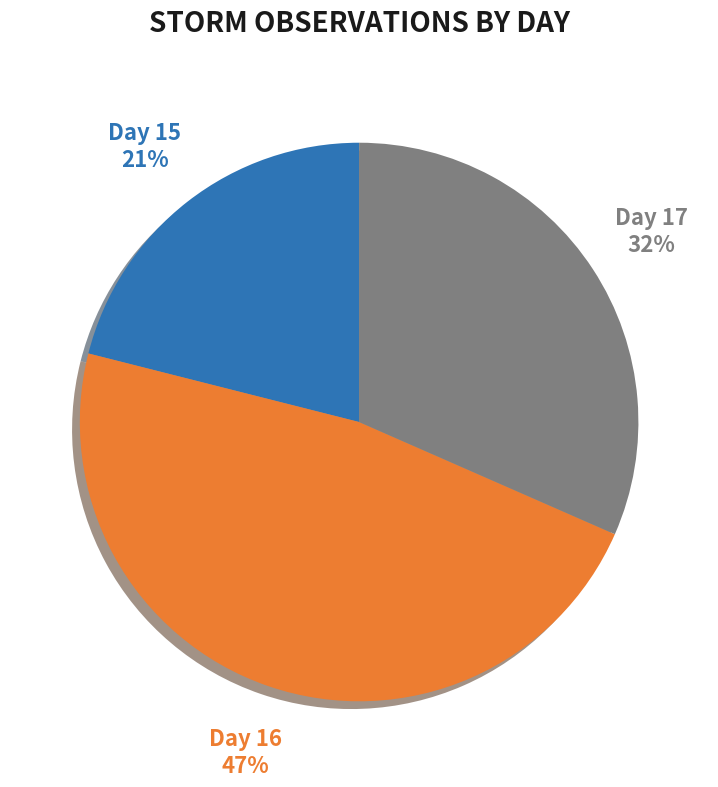

How many slices are in this pie chart?

3